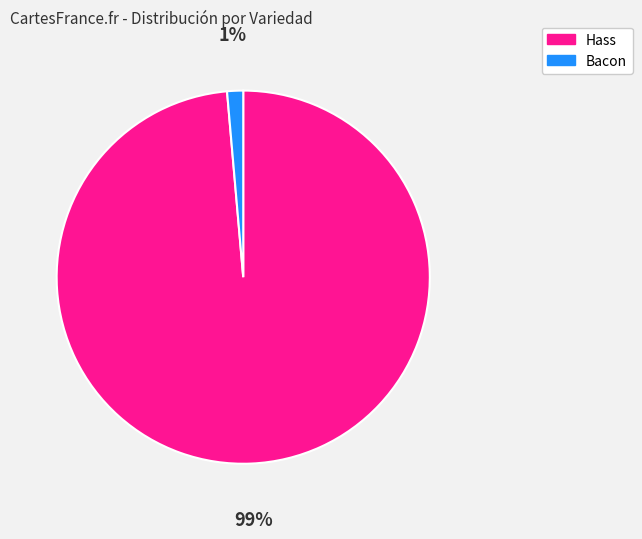

To the nearest percent, what is the average slice percentage?

50%